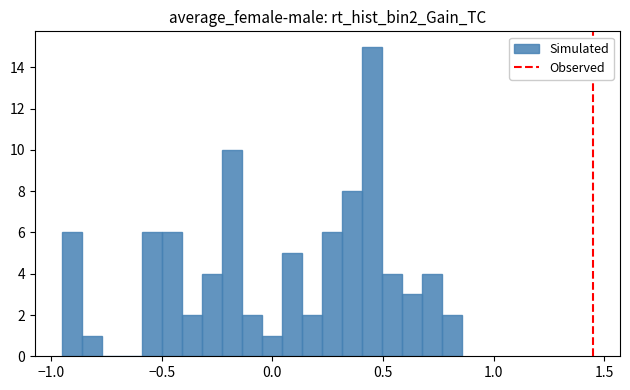

Read against the x-axis, roughly where is the centre of the tallest bar?

0.45